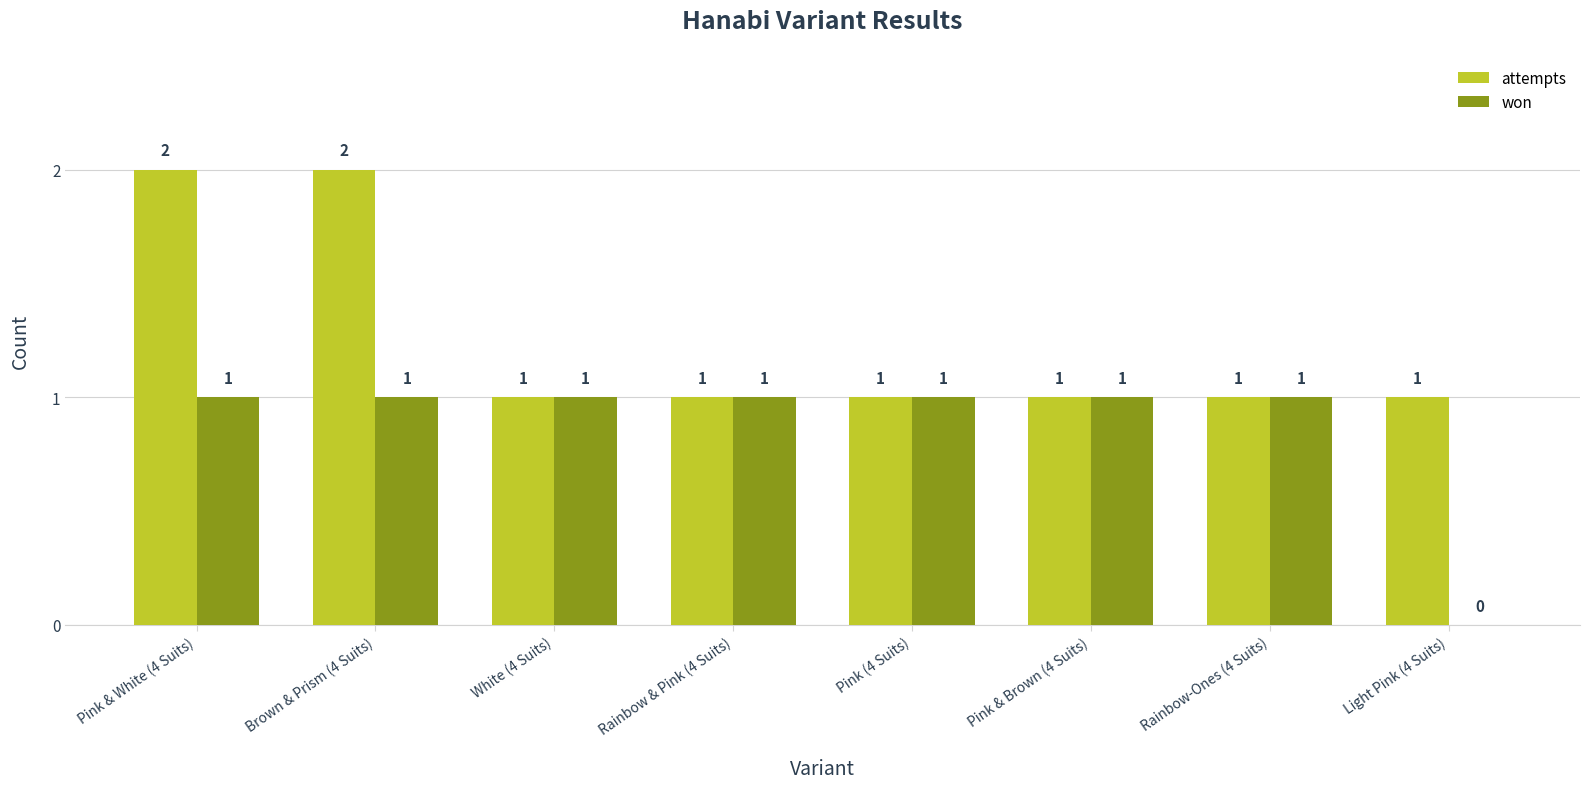

Reading left to right, transcribe all the data shown in this chart.

attempts: Pink & White (4 Suits)=2	Brown & Prism (4 Suits)=2	White (4 Suits)=1	Rainbow & Pink (4 Suits)=1	Pink (4 Suits)=1	Pink & Brown (4 Suits)=1	Rainbow-Ones (4 Suits)=1	Light Pink (4 Suits)=1
won: Pink & White (4 Suits)=1	Brown & Prism (4 Suits)=1	White (4 Suits)=1	Rainbow & Pink (4 Suits)=1	Pink (4 Suits)=1	Pink & Brown (4 Suits)=1	Rainbow-Ones (4 Suits)=1	Light Pink (4 Suits)=0